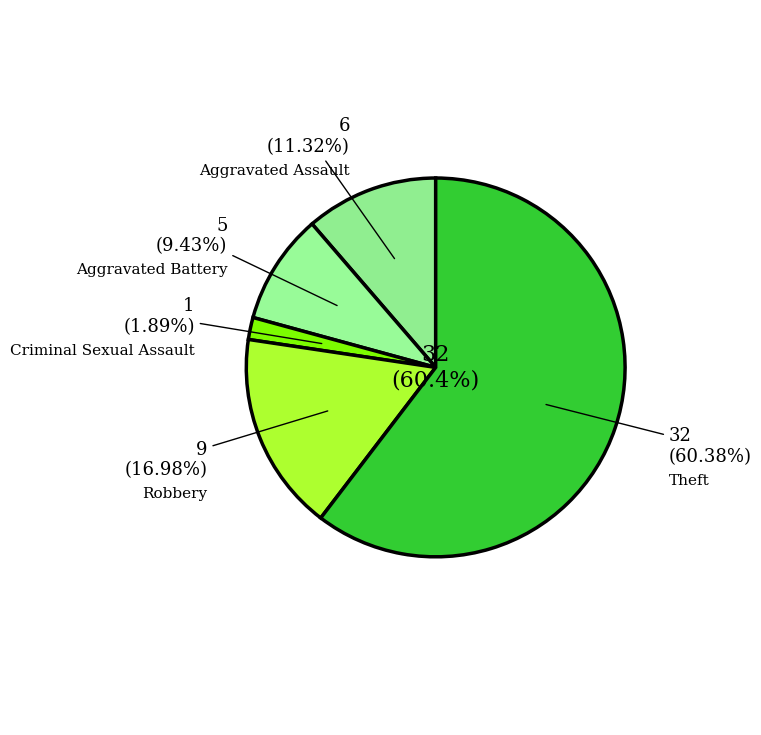

Between Robbery and Criminal Sexual Assault, which is larger?

Robbery